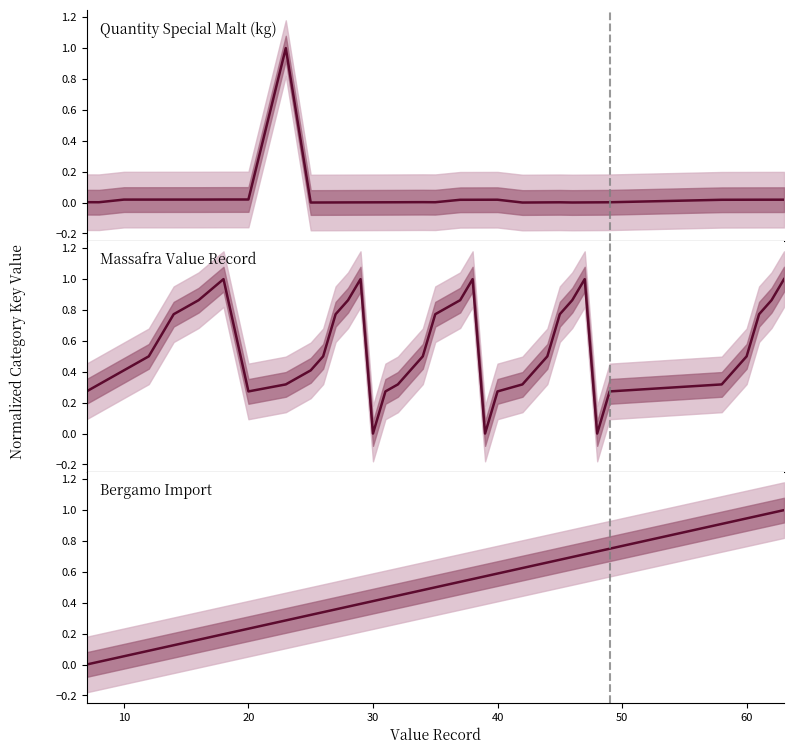

How many categories are shown in the chart?

38